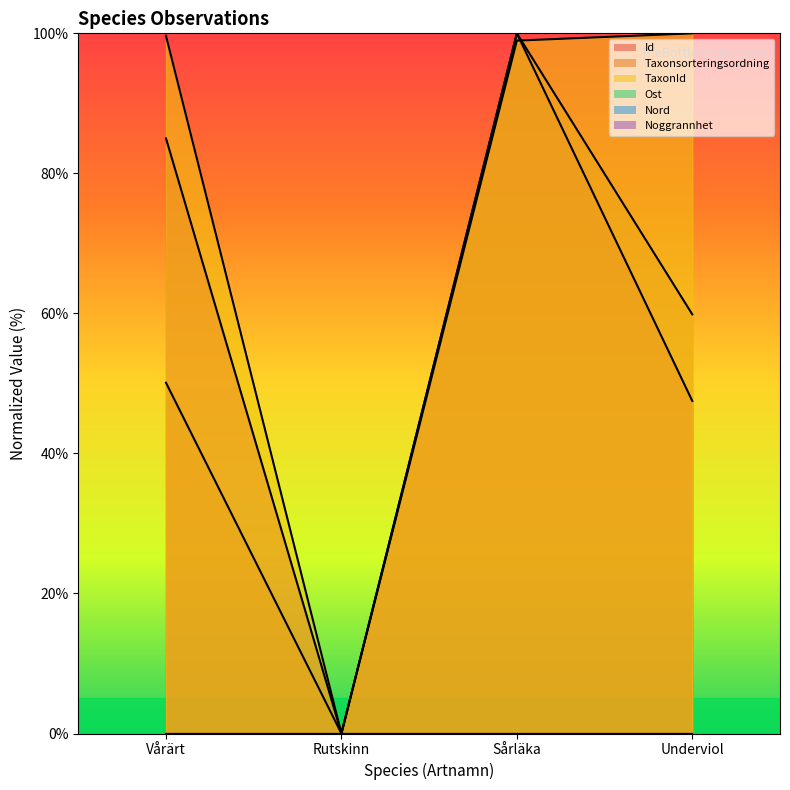

What are all the series names shown in the legend?

Id (line), Taxonsorteringsordning (line), TaxonId (line), Ost (line), Nord (line), Noggrannhet (line)